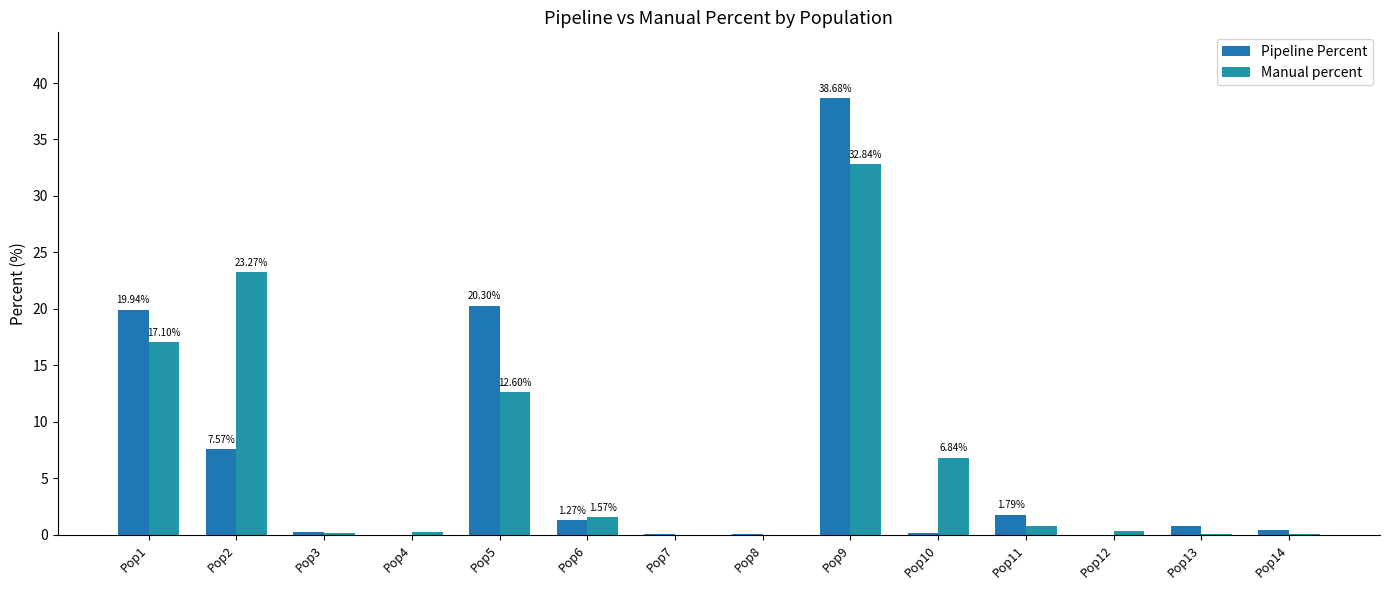

Is it true that Pipeline Percent equals 0.0 at Pop12?

True